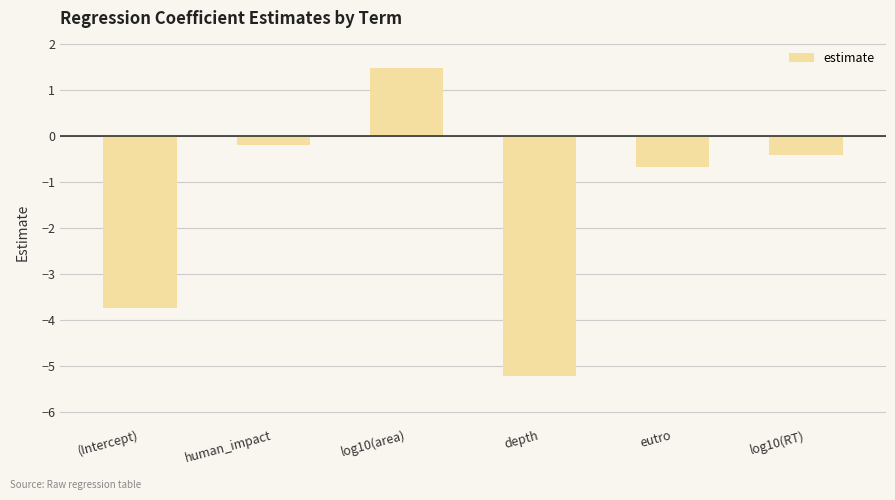

What is the label of the 2nd bar from the left?

human_impact